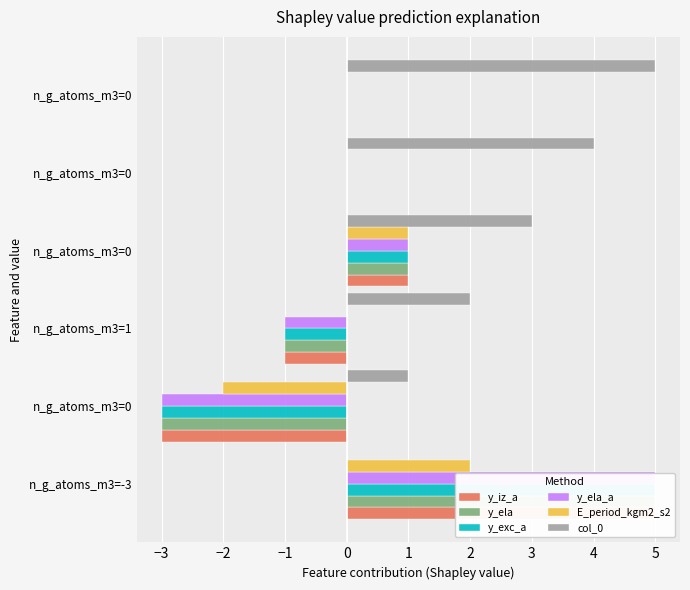

How many values in y_exc_a are above zero?

2